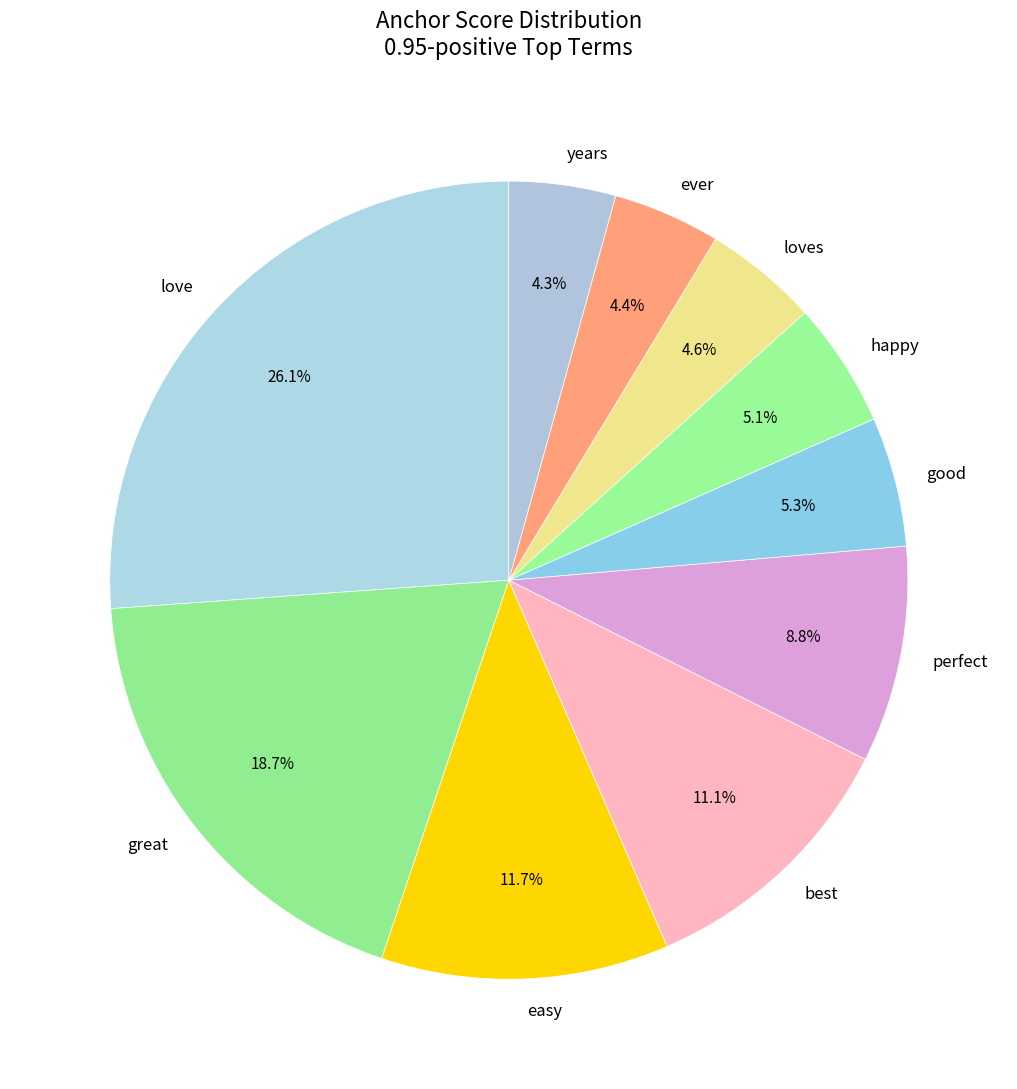

Between years and good, which is larger?

good